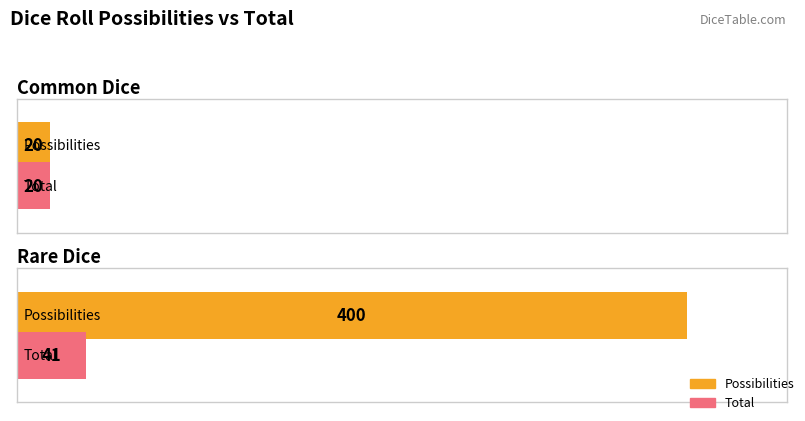

Count the Common Dice values in the range 20 to 400.

2